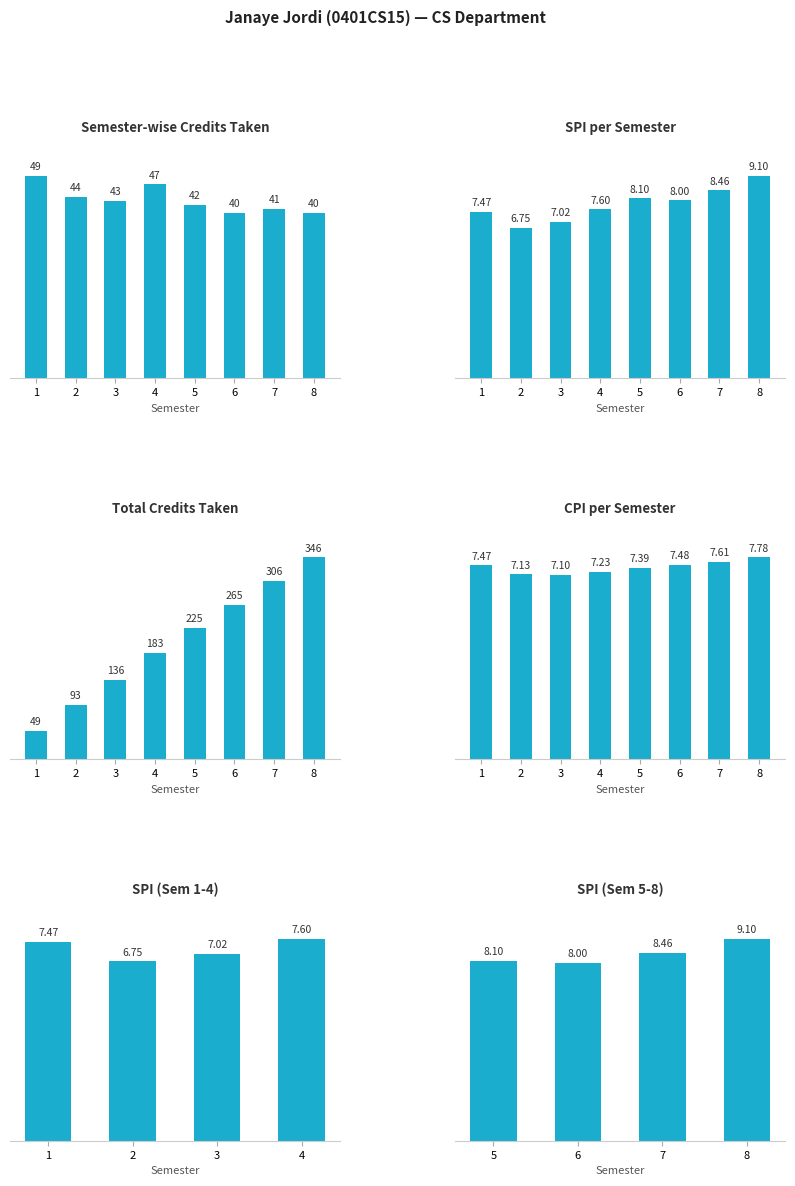

What is the total value across all series at 8?

16.9